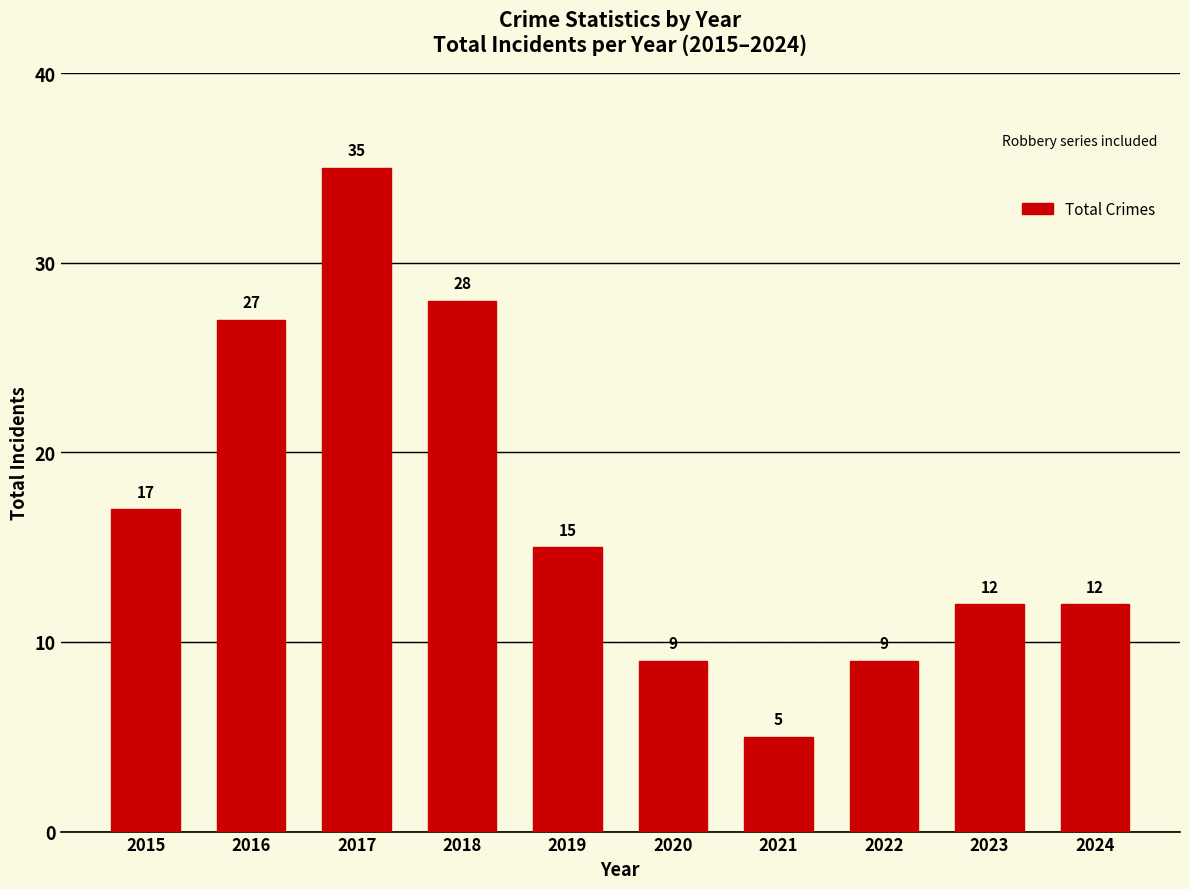

What is the value of the 10th bar from the left?

12